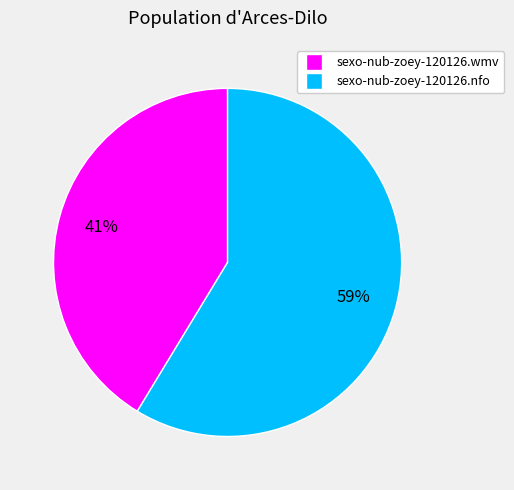

To the nearest percent, what percentage of the pie is sexo-nub-zoey-120126.nfo?

59%